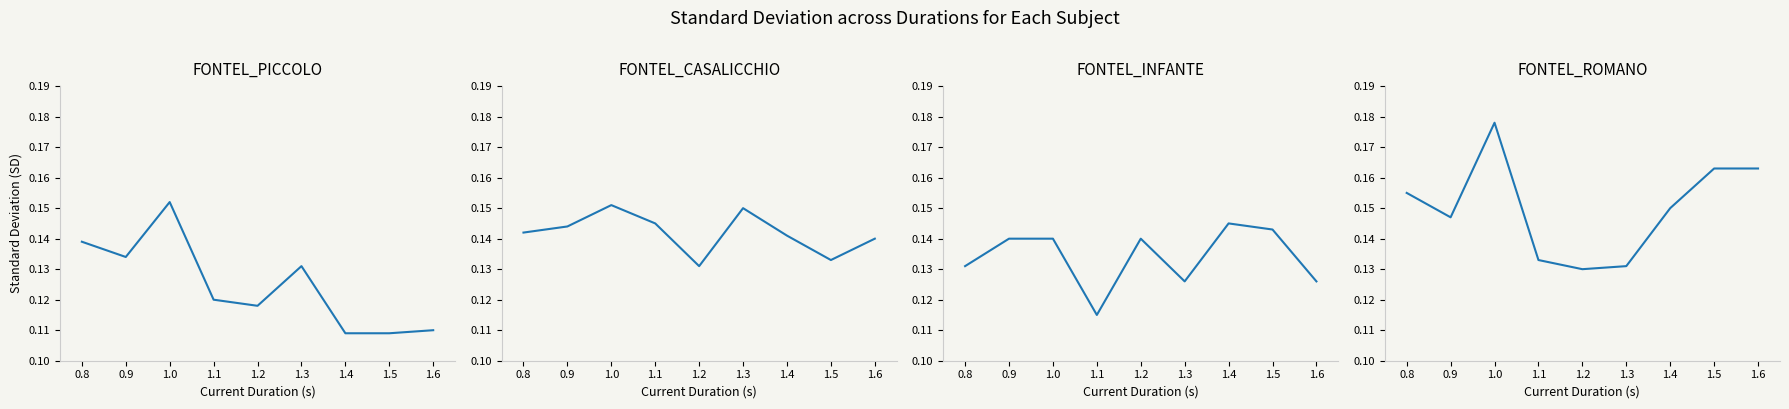

Is the value of FONTEL_INFANTE at 0.8 greater than the value of FONTEL_ROMANO at 0.8?

No